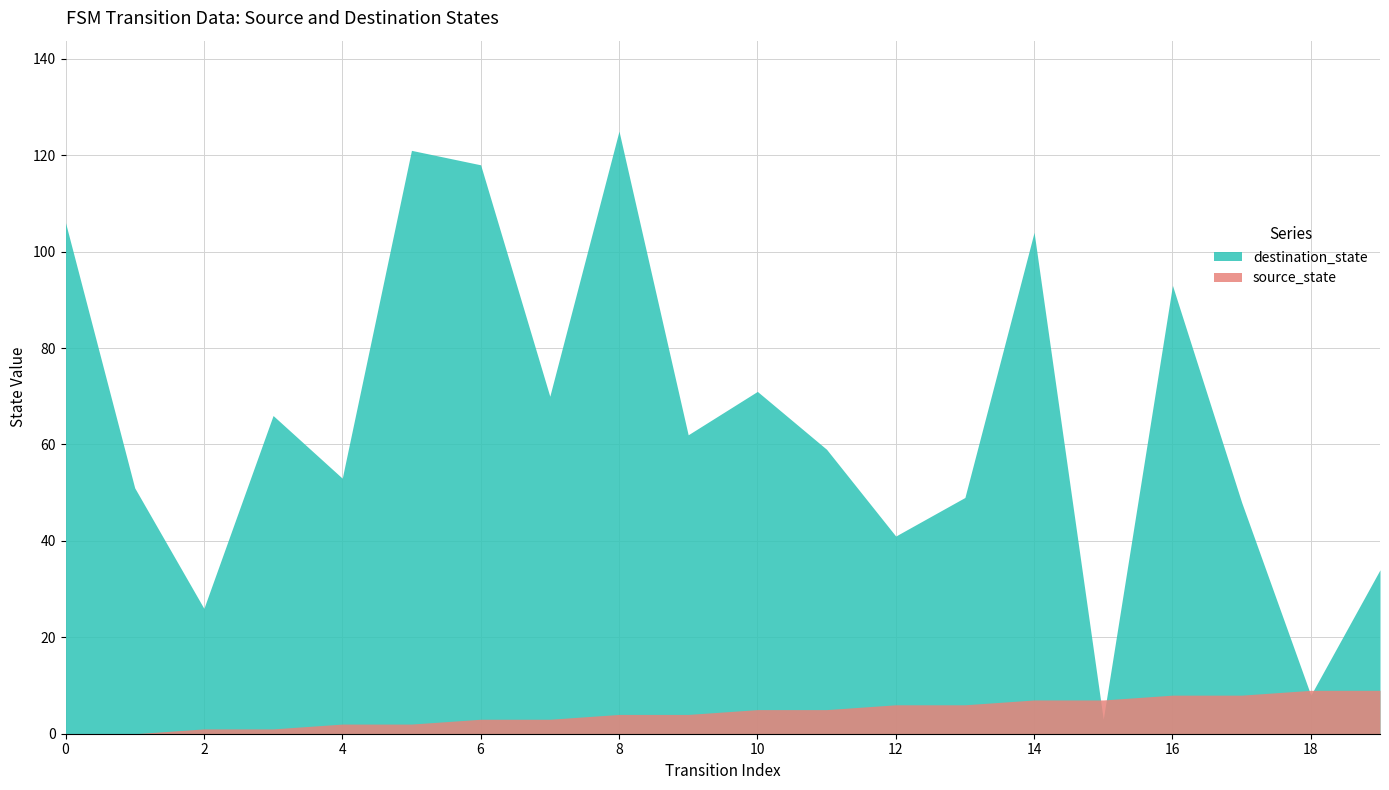

The source_state series shows 7 at 15. True or false?

True